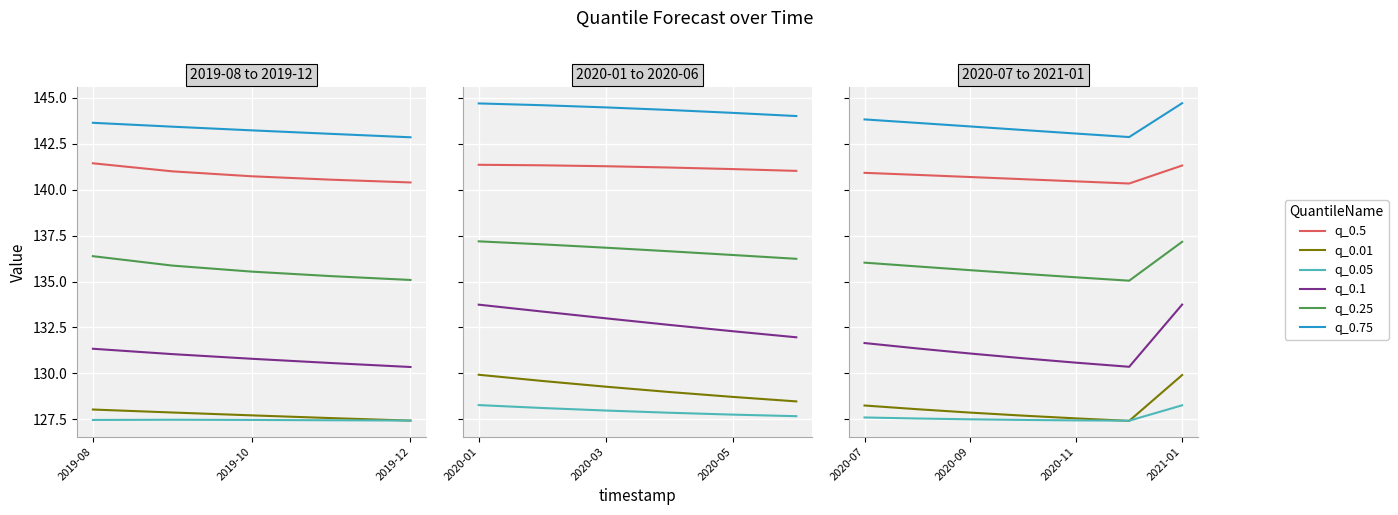

Does the chart display data point markers on the line(s)?

No